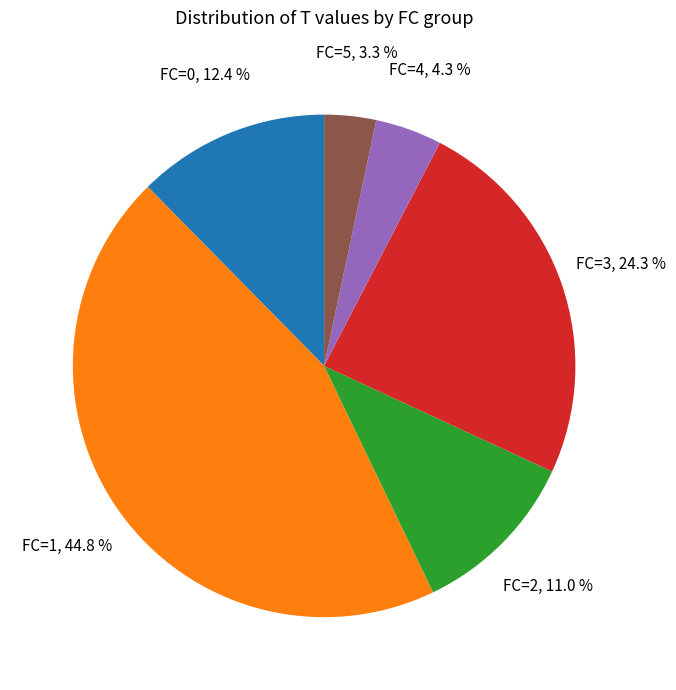

Is there any slice that represents more than half of the pie?

No